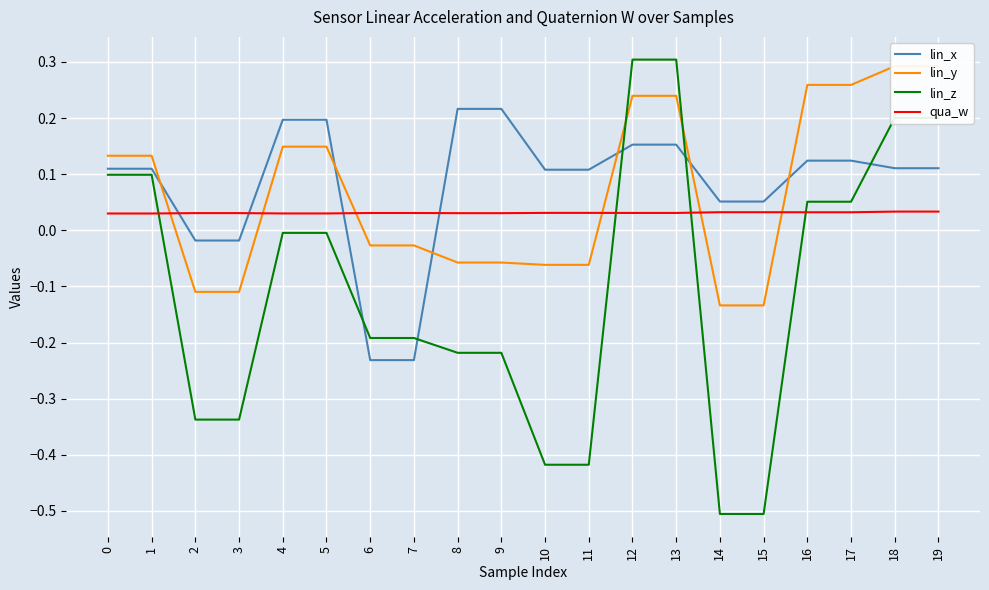

How many values in lin_z are below zero?

12